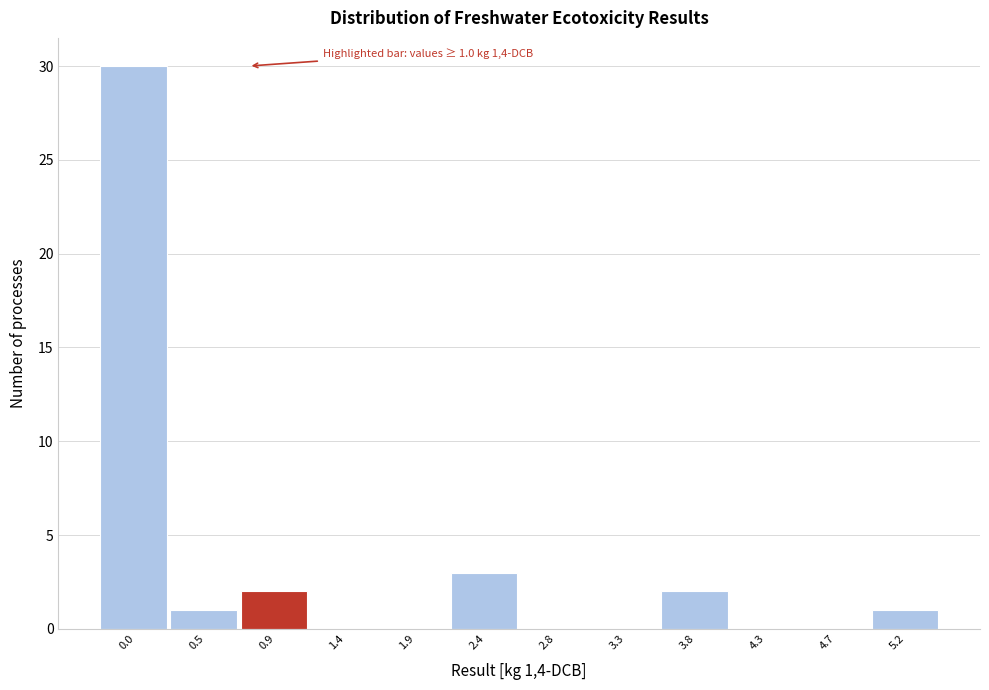

Reading left to right, list all the values displayed in this chart.

0.0=30	0.5=1	0.9=2	1.4=0	1.9=0	2.4=3	2.8=0	3.3=0	3.8=2	4.3=0	4.7=0	5.2=1